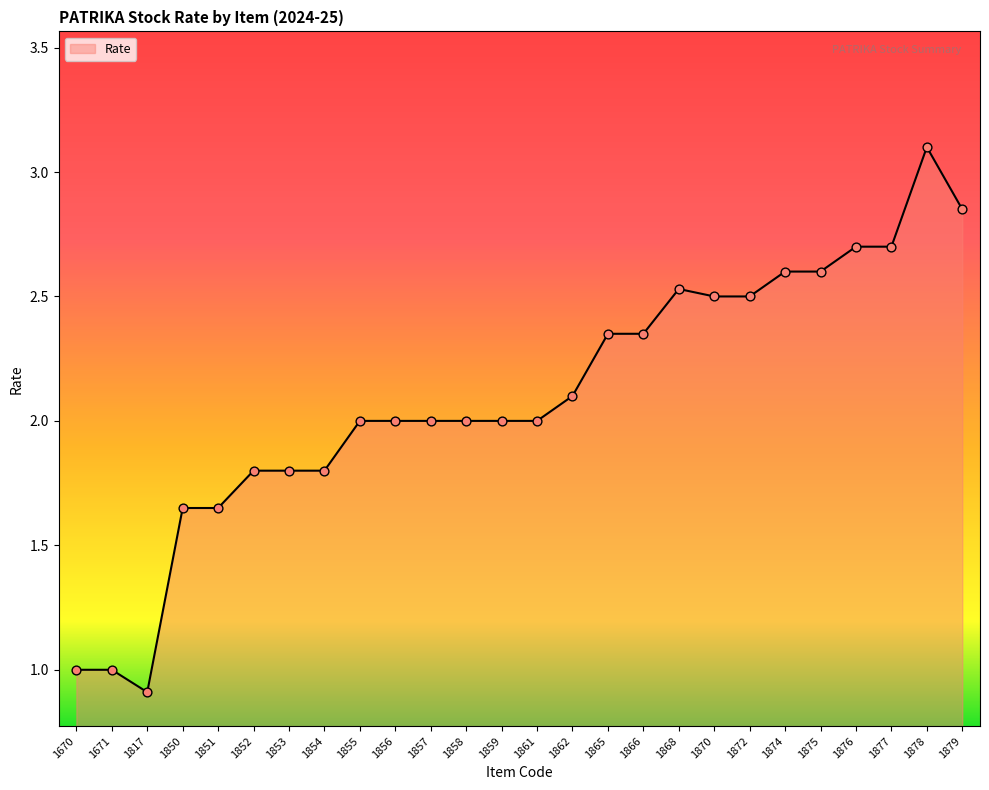

Between 1858 and 1851, which is larger?

1858